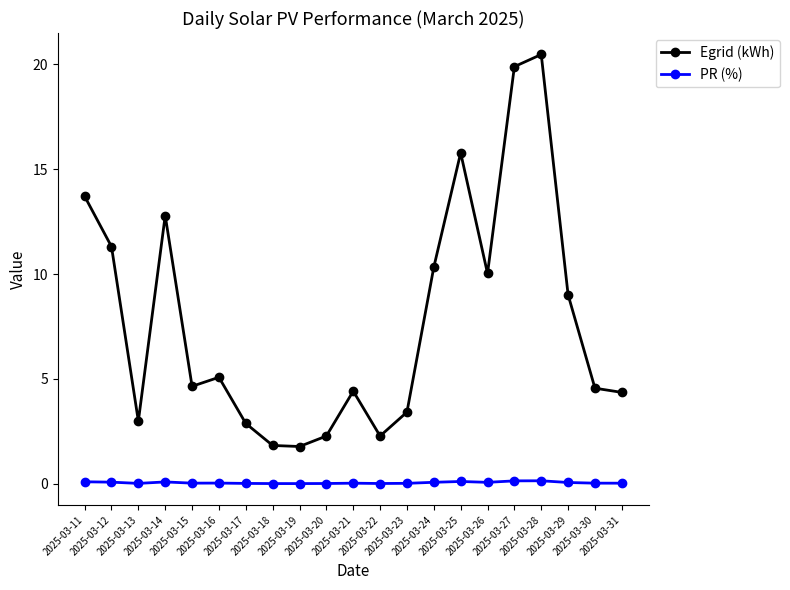

Is the value of PR (%) at 2025-03-17 greater than the value of Egrid (kWh) at 2025-03-23?

No